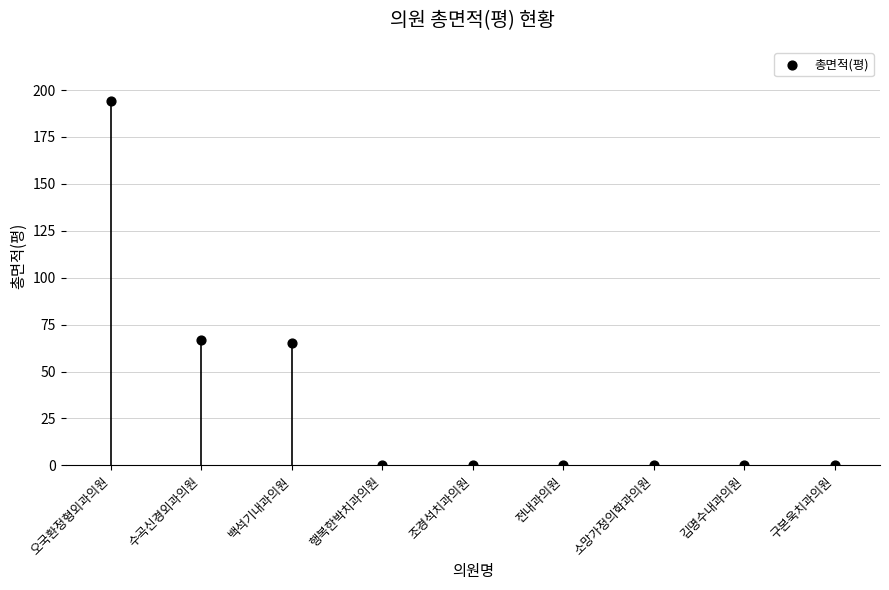

What is the range of Y values (max minus min)?

193.9